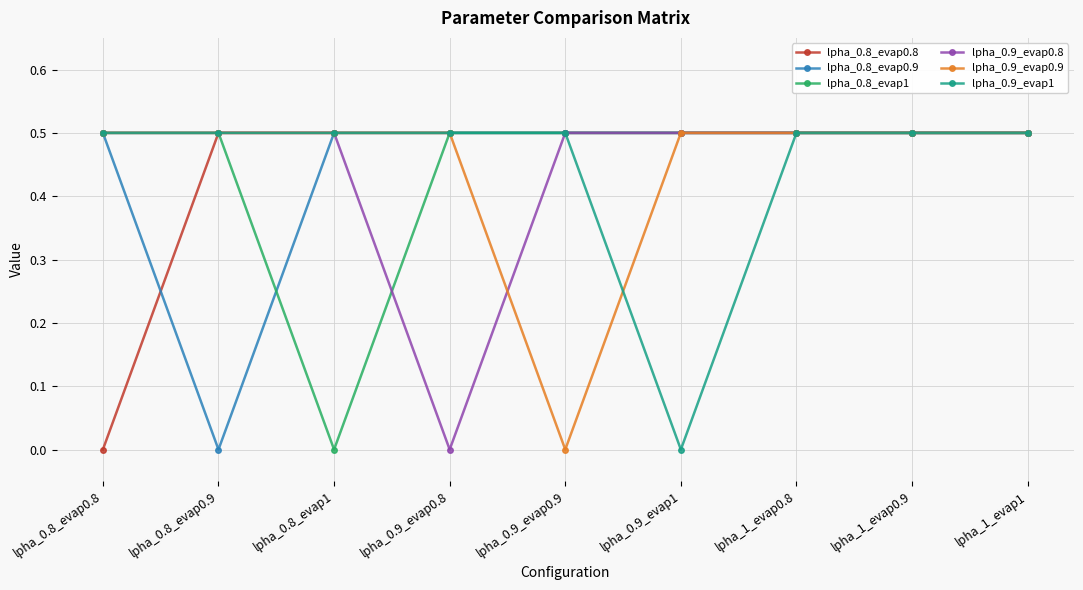

Is it true that lpha_0.8_evap0.8 equals 0.5 at lpha_1_evap0.9?

True